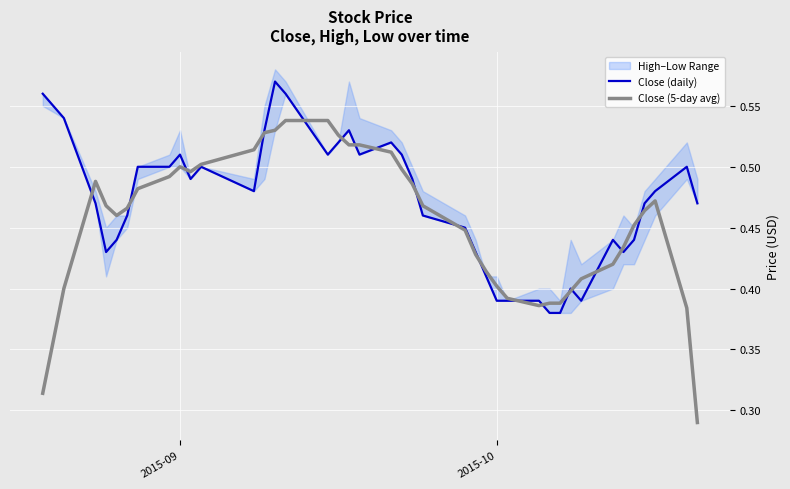

What is the minimum value shown in the chart?

0.3